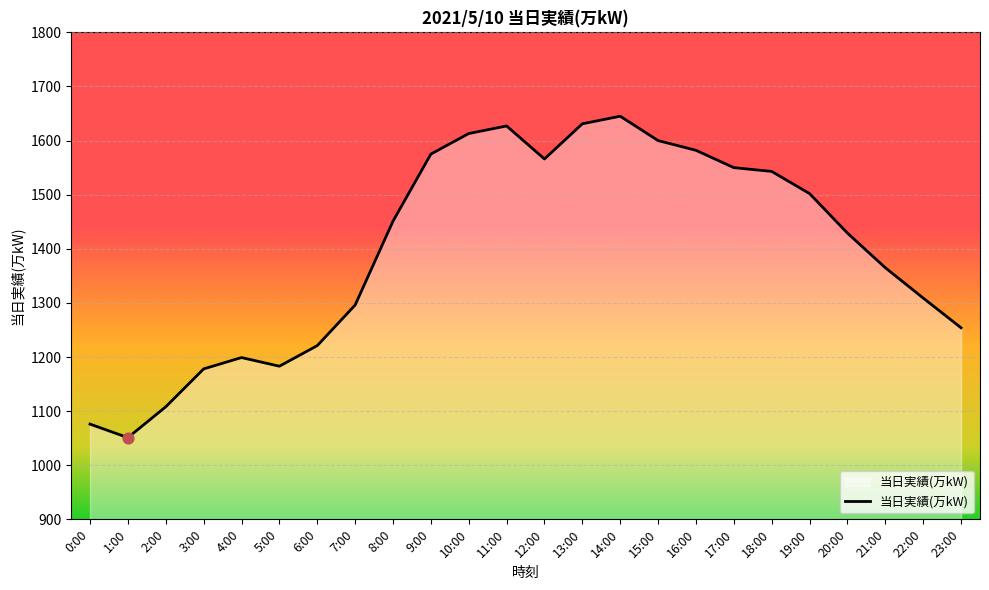

What is the ratio of the value at 23:00 to the value at 10:00?

0.8